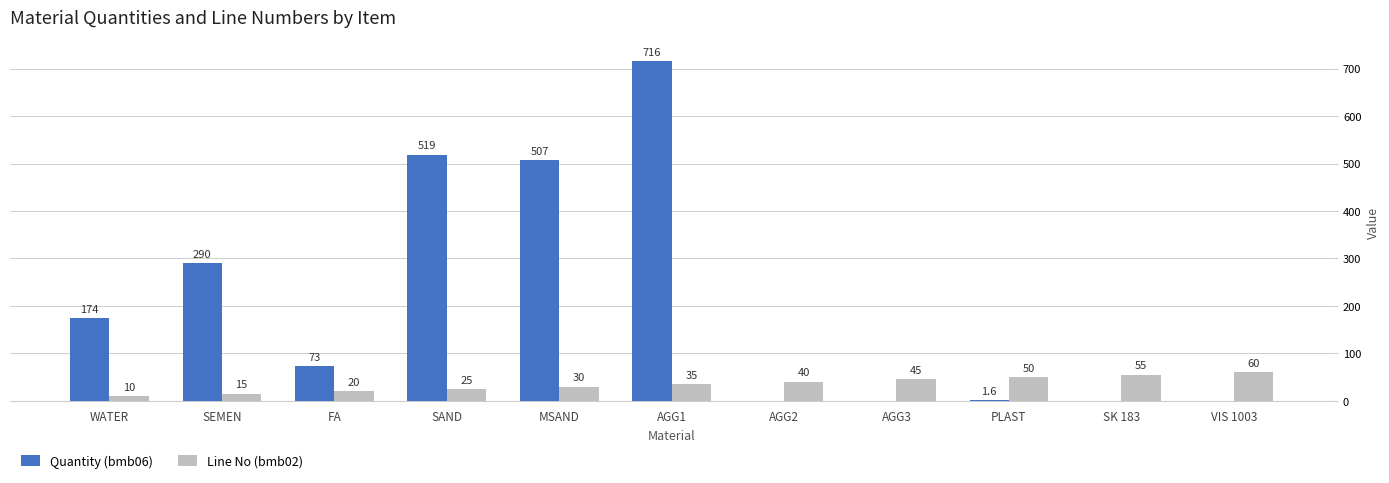

Which series changed the most between AGG3 and VIS 1003?

Line No (bmb02)